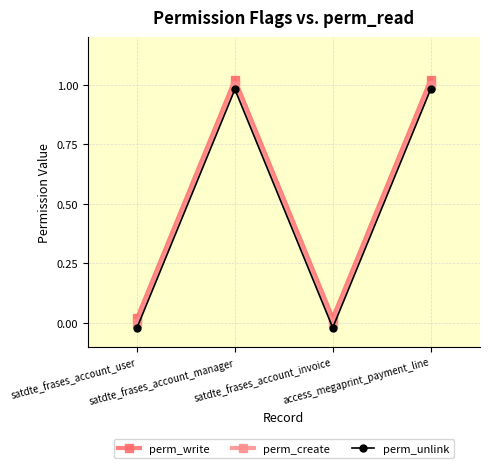

How many interior local valleys does the perm_create series have?

1